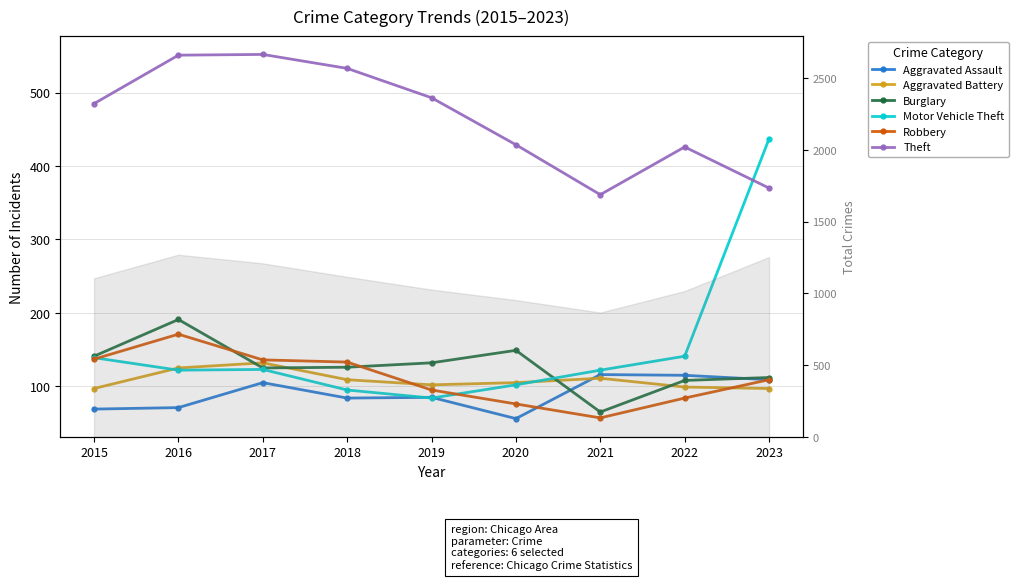

Where is the first local maximum for Motor Vehicle Theft?

2017